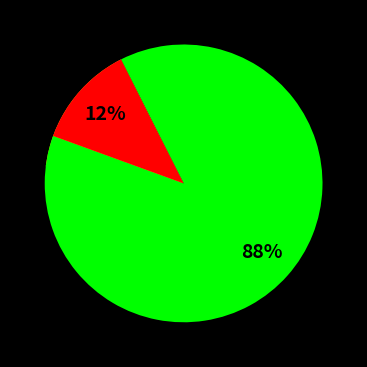

What is the smallest slice in the pie chart?

P